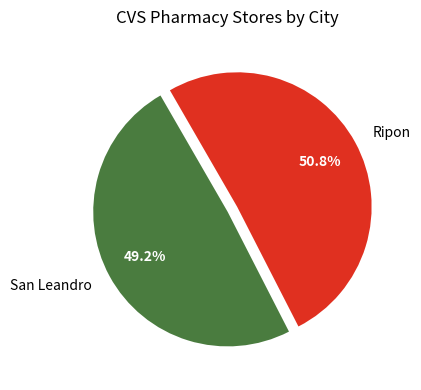

To the nearest percent, what is the difference between the Ripon and San Leandro slice percentages?

2%